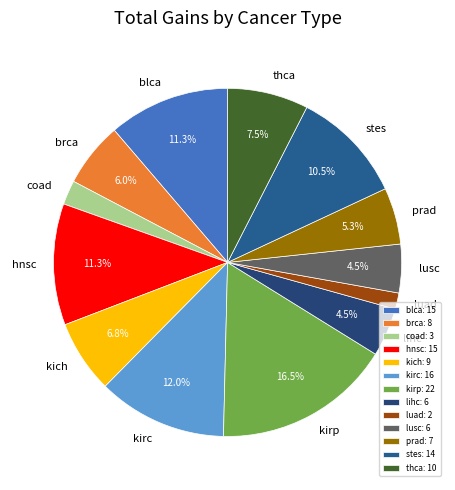

To the nearest percent, what portion does kirc represent?

12%